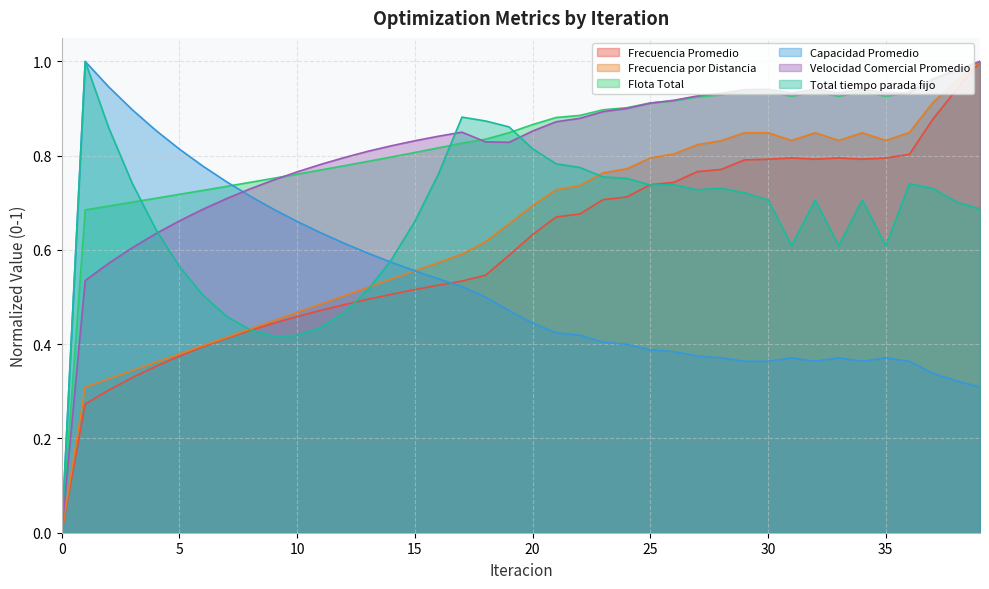

What is the difference between the maximum and minimum values in the Velocidad Comercial Promedio series?

1.0